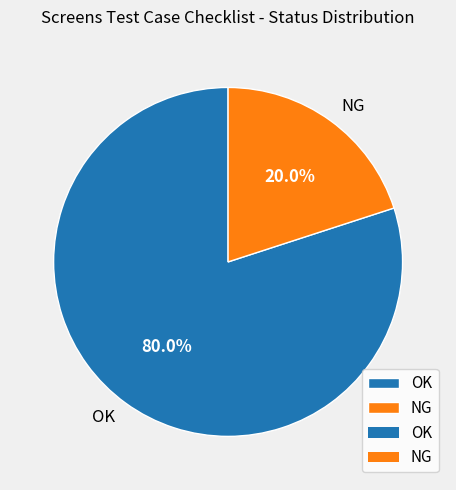

What is the smallest slice in the pie chart?

NG